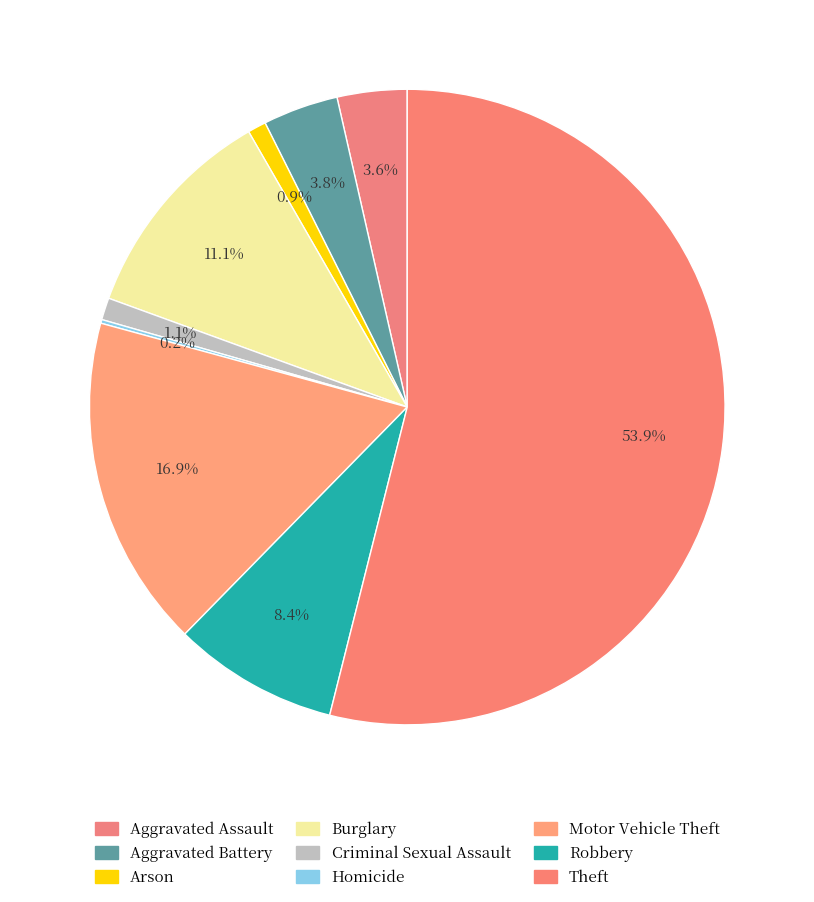

Is it true that Theft is 61% of the pie?

False